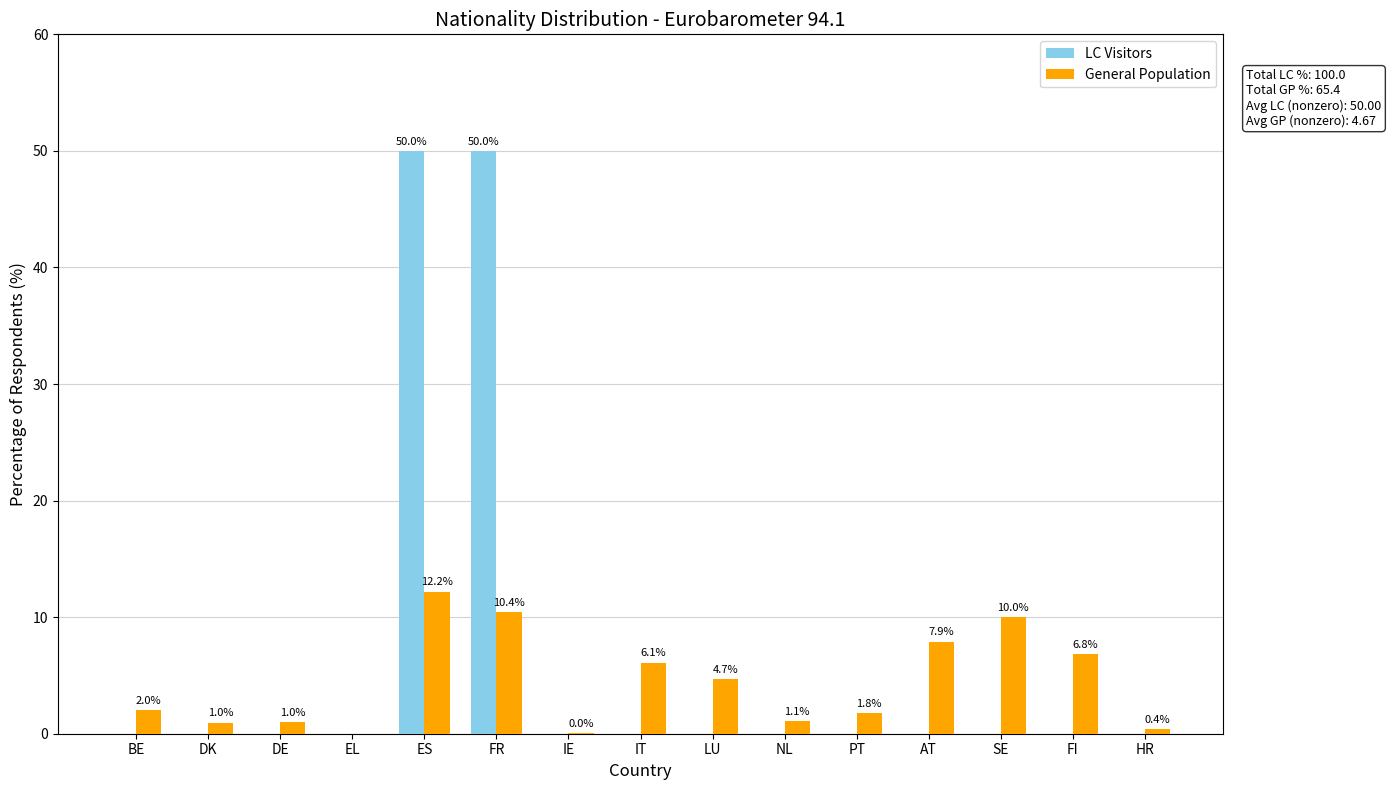

What is the highest value of the General Population series?

12.2